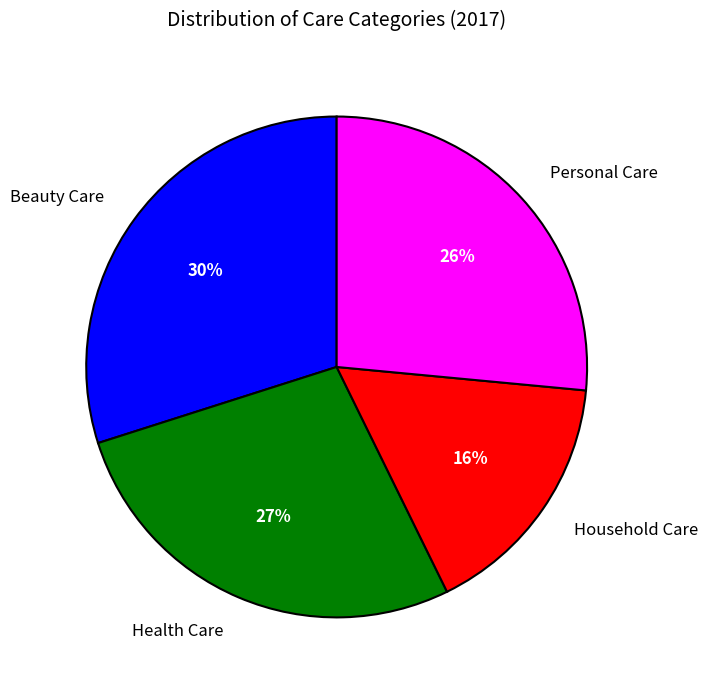

To the nearest percent, what is the difference between the Beauty Care and Household Care slice percentages?

14%